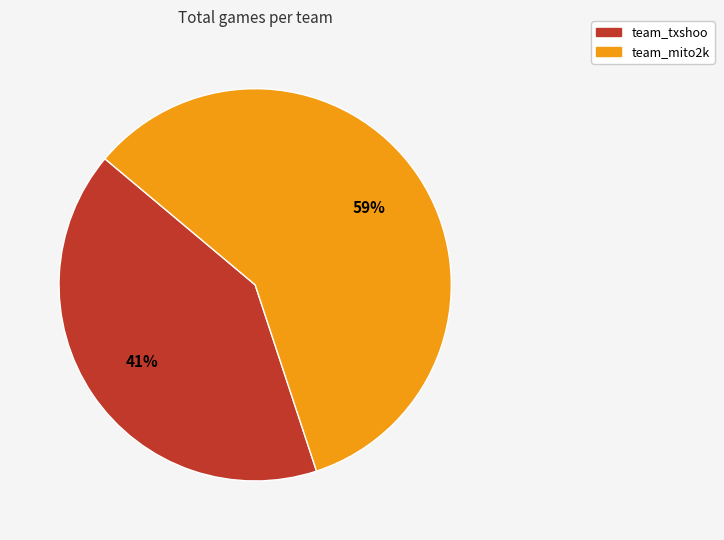

To the nearest percent, what is the average slice percentage?

50%